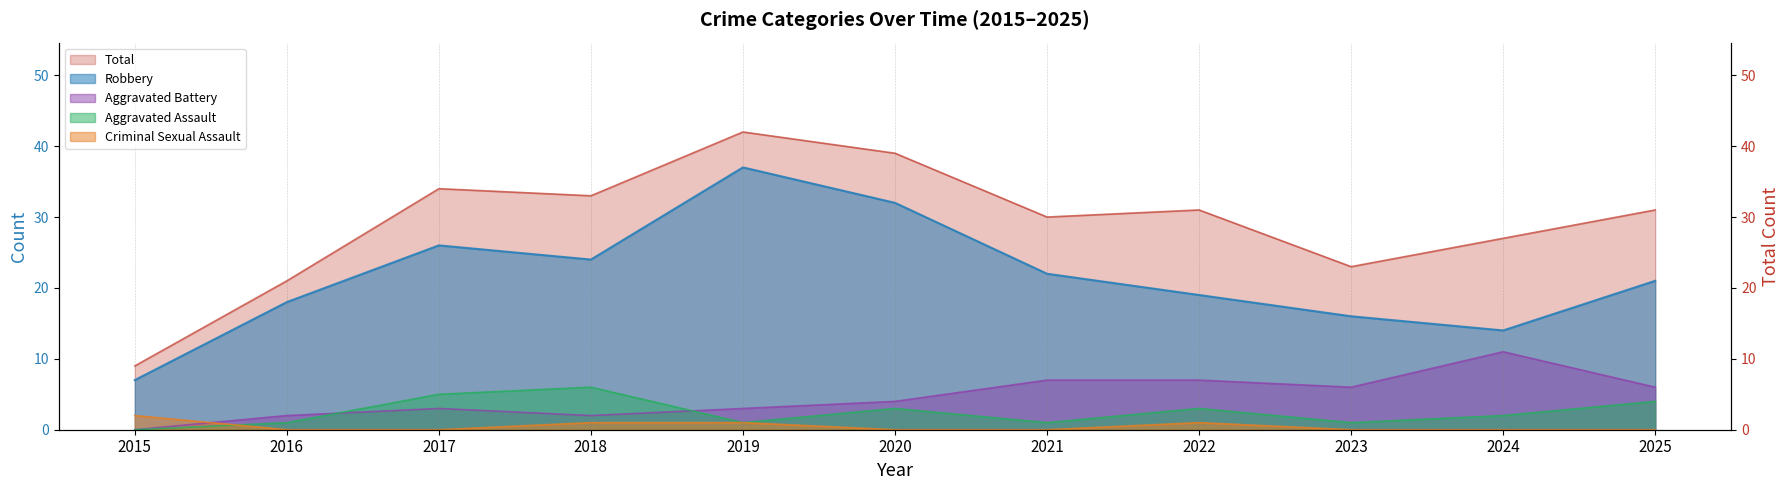

At which label does Total first exceed 31?

2017